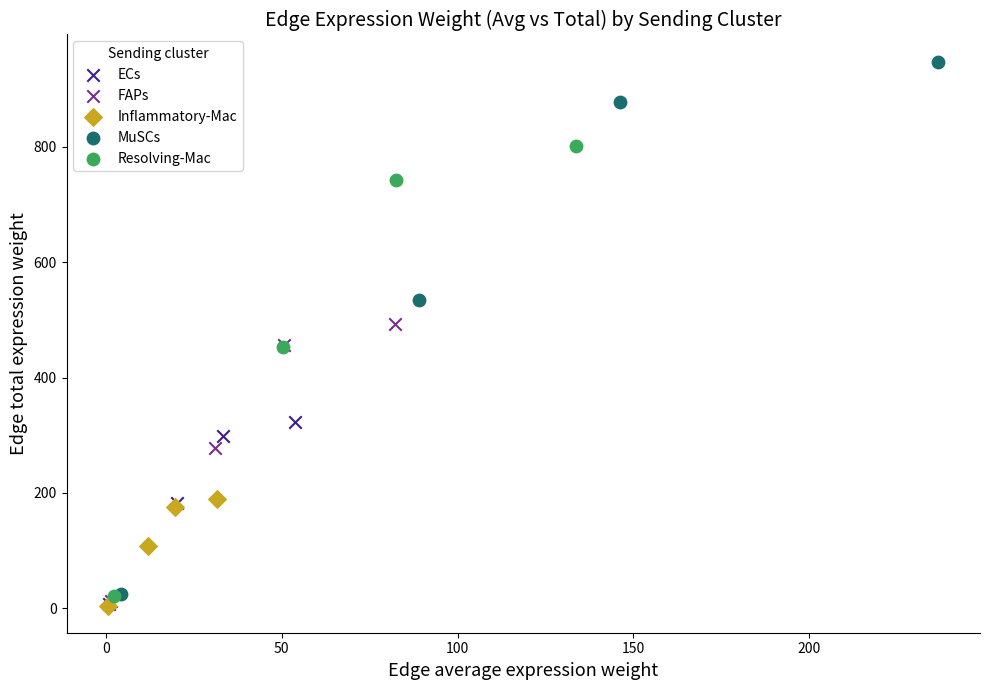

Which series has the widest spread of Y values?

MuSCs